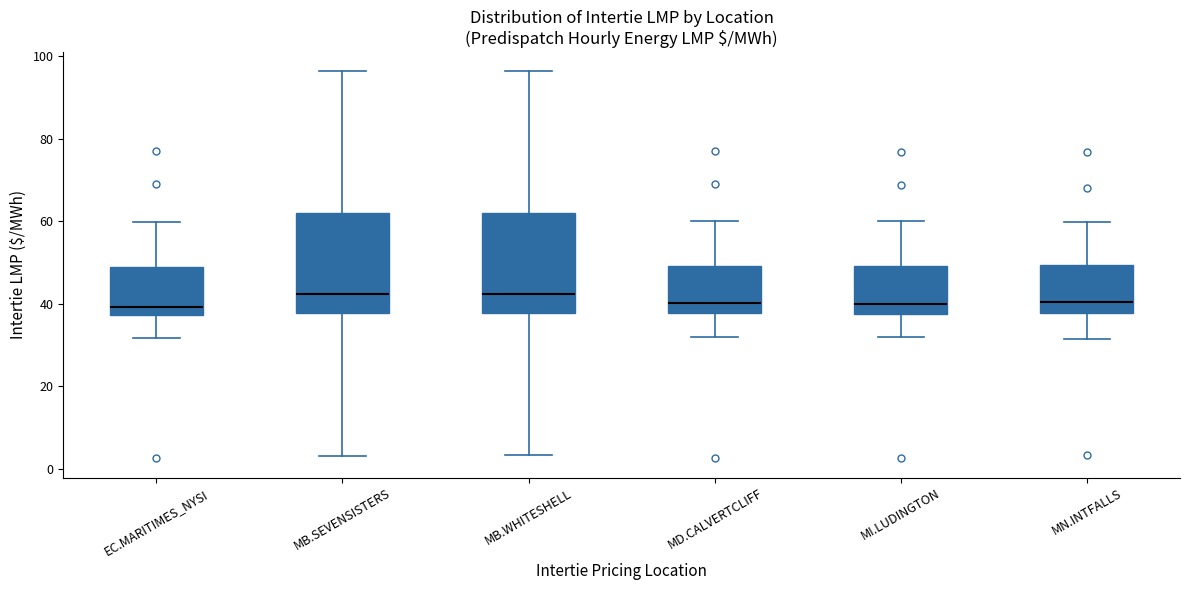

Reading left to right, transcribe this box plot: for each box, give where its median line is, the range the box spans, and where its two whiskers end, as read against the y-axis. The values are not printed on the chart, so give them approximately, as read against the axis.

EC.MARITIMES_NYSI: median 40, box 38 to 48, whiskers 32 to 60
MB.SEVENSISTERS: median 42, box 38 to 62, whiskers 4 to 96
MB.WHITESHELL: median 42, box 38 to 62, whiskers 4 to 96
MD.CALVERTCLIFF: median 40, box 38 to 50, whiskers 32 to 60
MI.LUDINGTON: median 40, box 38 to 50, whiskers 32 to 60
MN.INTFALLS: median 40, box 38 to 50, whiskers 32 to 60